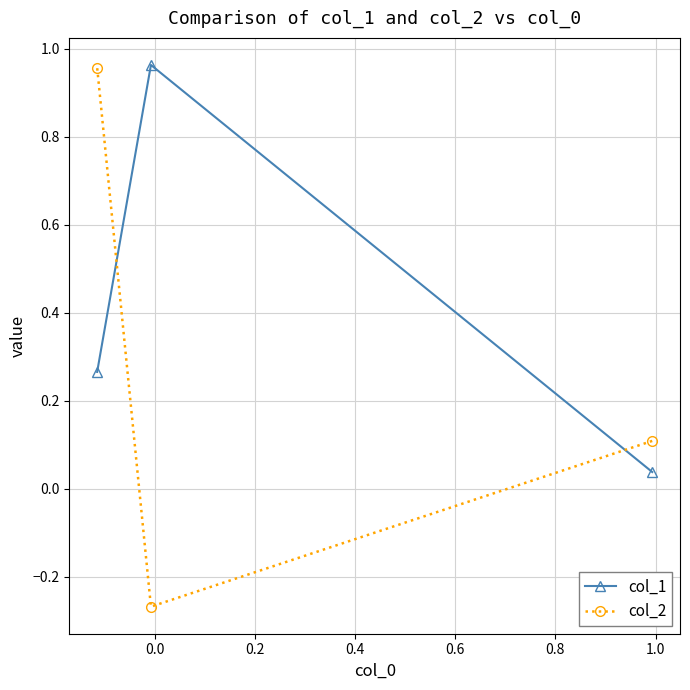

Which series has the widest spread of values?

col_2